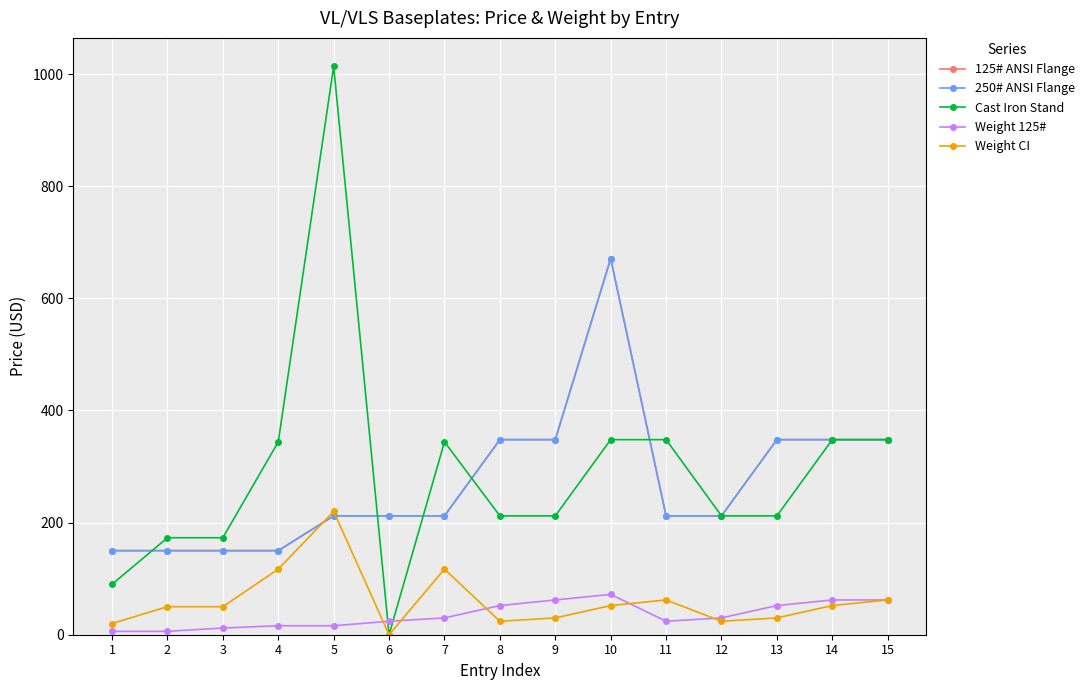

Rank the series by their maximum value, from lowest to highest.

Weight 125#, Weight CI, 125# ANSI Flange, 250# ANSI Flange, Cast Iron Stand